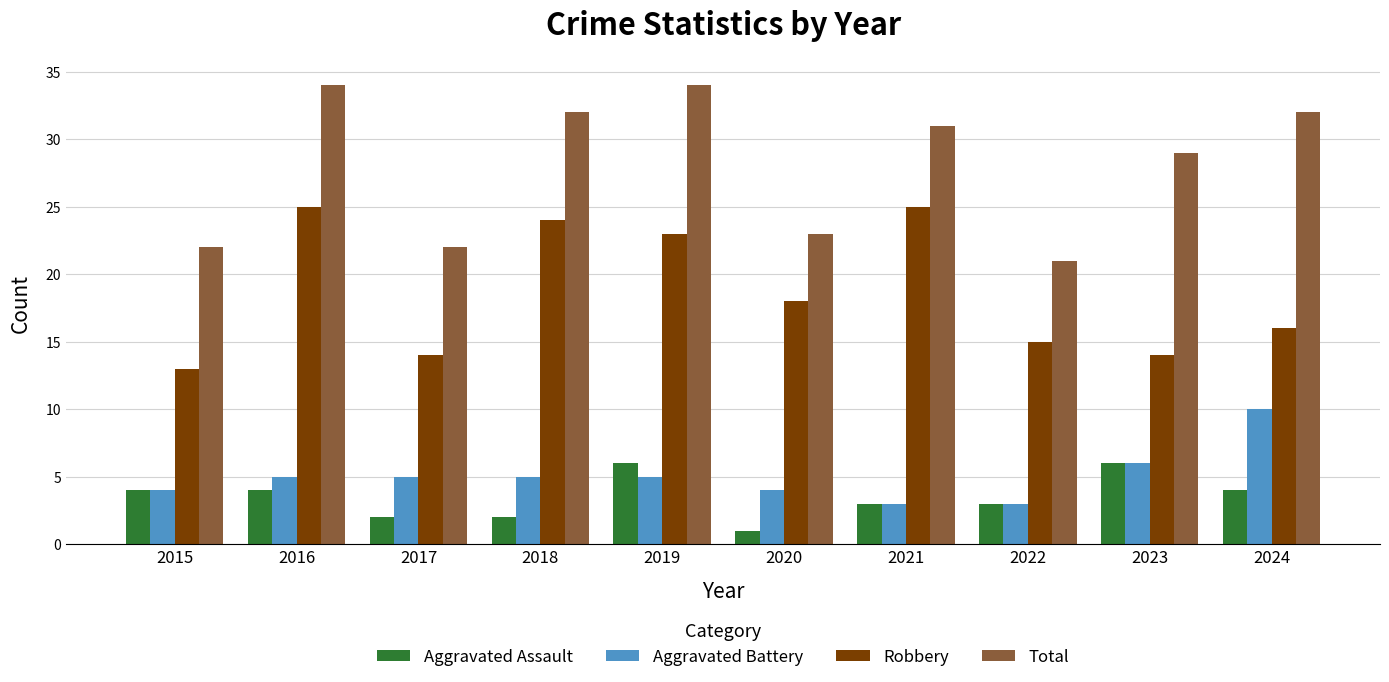

Where is Total nearest to the value 27?

2023